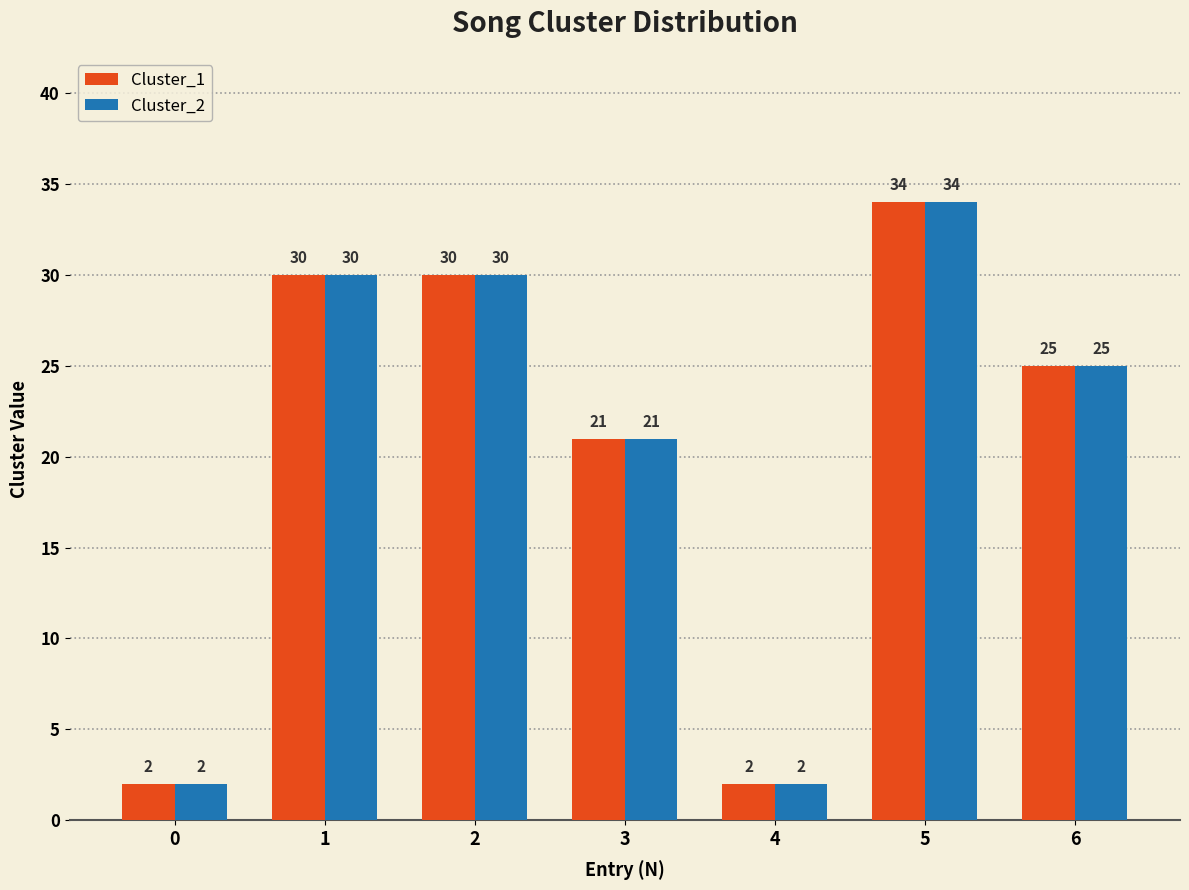

At which label is Cluster_2 closest to 18?

3